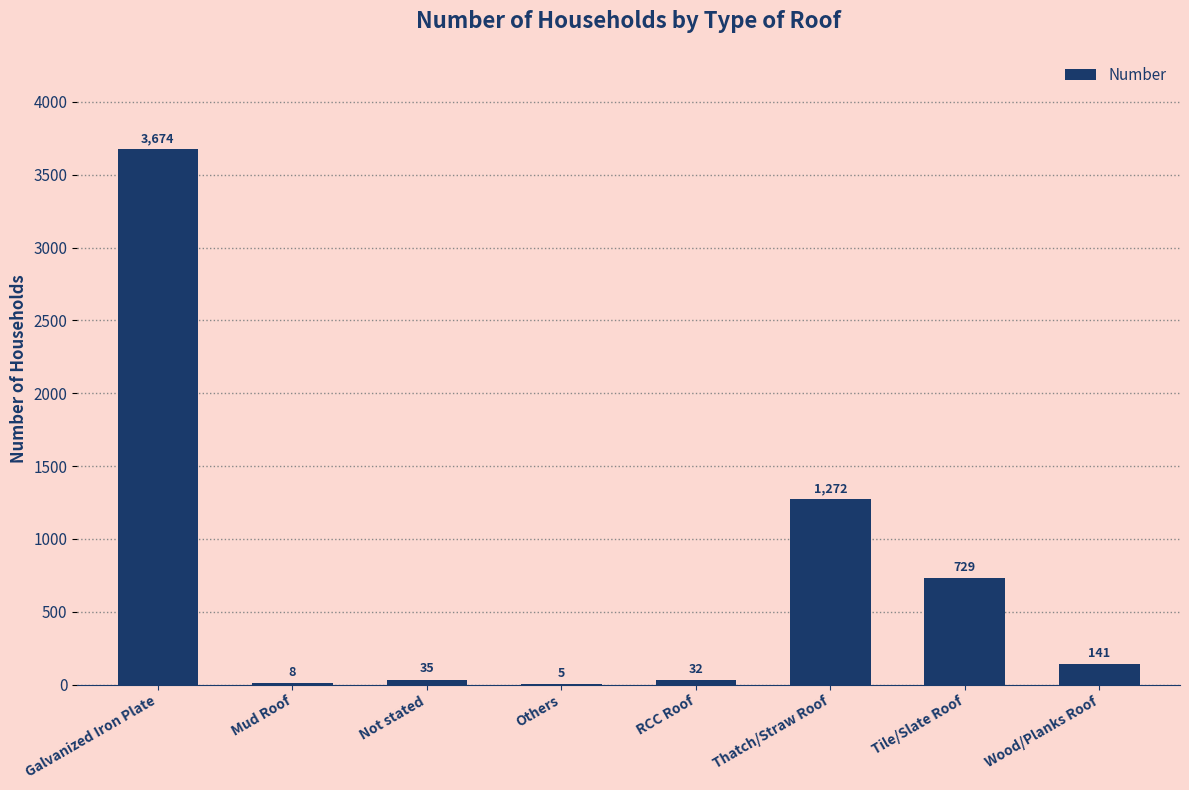

What is the sum of the values at Tile/Slate Roof and Not stated?

764